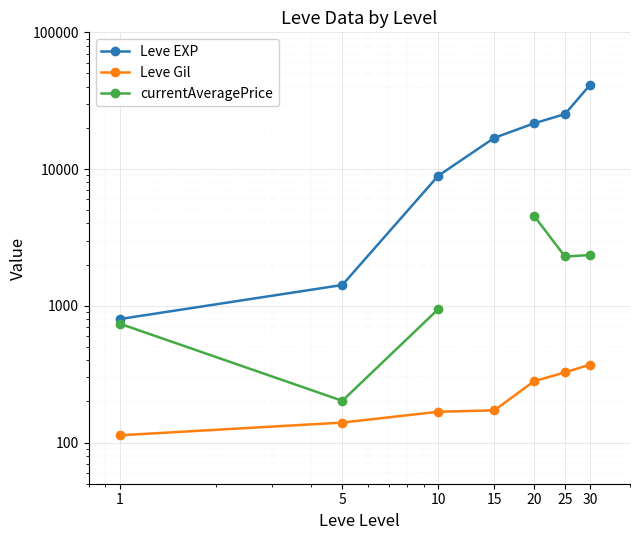

List the labels in order of Leve EXP value, smallest first.

1, 5, 10, 15, 20, 25, 30